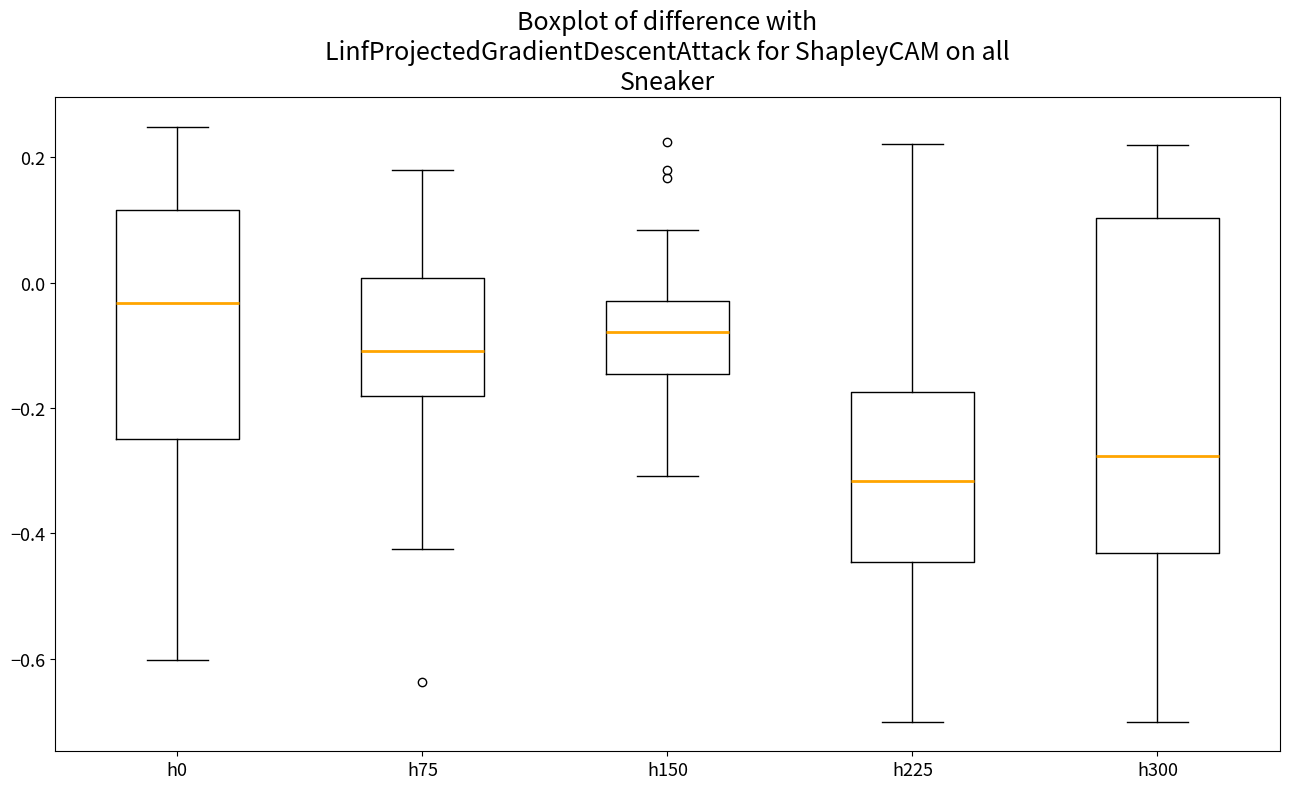

Where does the upper whisker of the box for h300 end on the y-axis? The values are not printed on the chart, so give them approximately, as read against the axis.

0.22